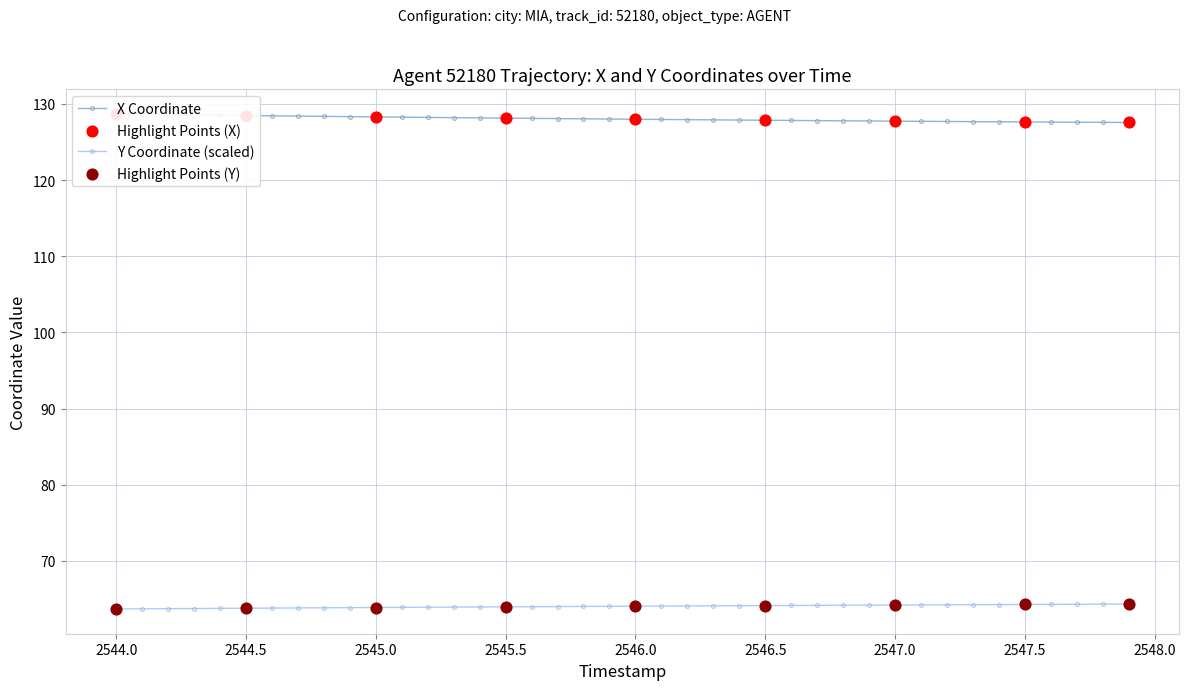

What is the minimum value for Y Coordinate (scaled)?

63.7